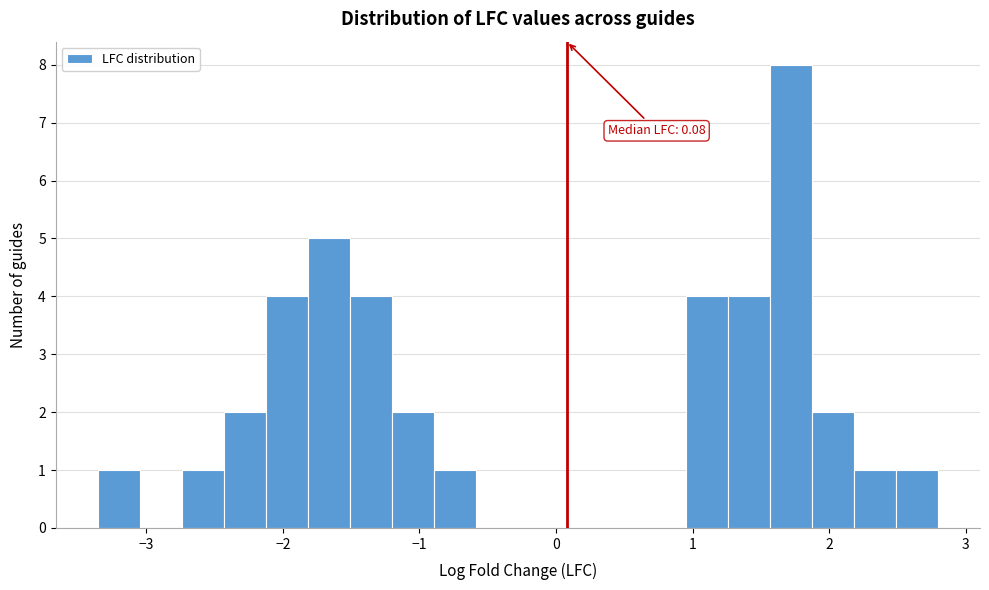

Around what value on the x-axis is the tallest bar? Give the approximate position of its centre, as read against the axis.

1.7